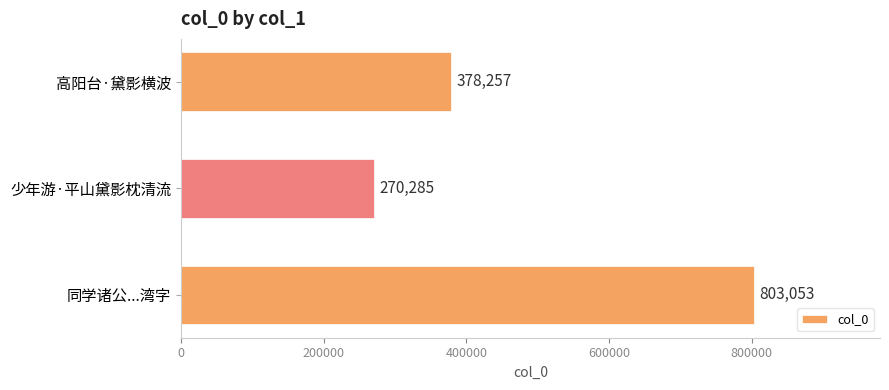

True or false: the data shows 107162 at 高阳台·黛影横波.

False